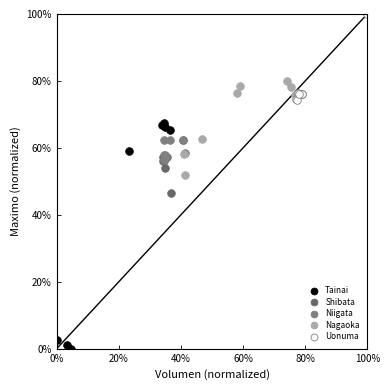

Which series has the widest spread of Y values?

Tainai